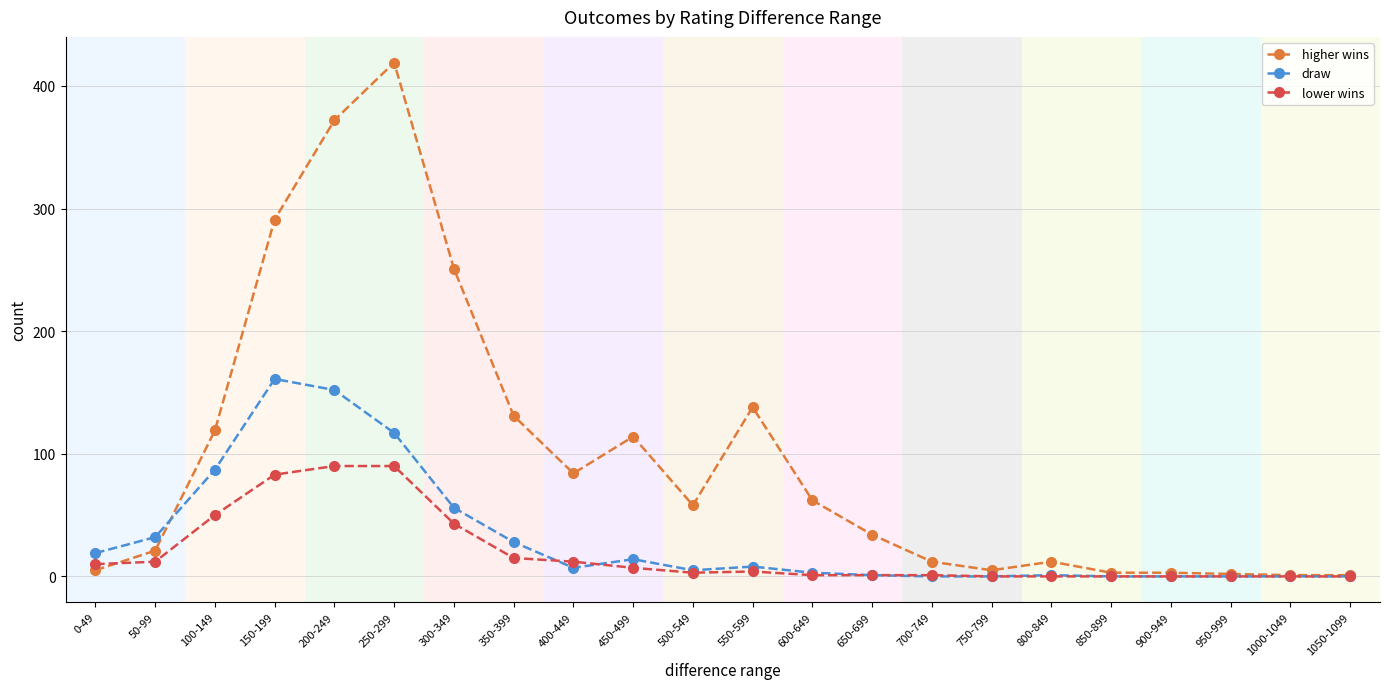

List the series in order of their peak value, highest first.

higher wins, draw, lower wins